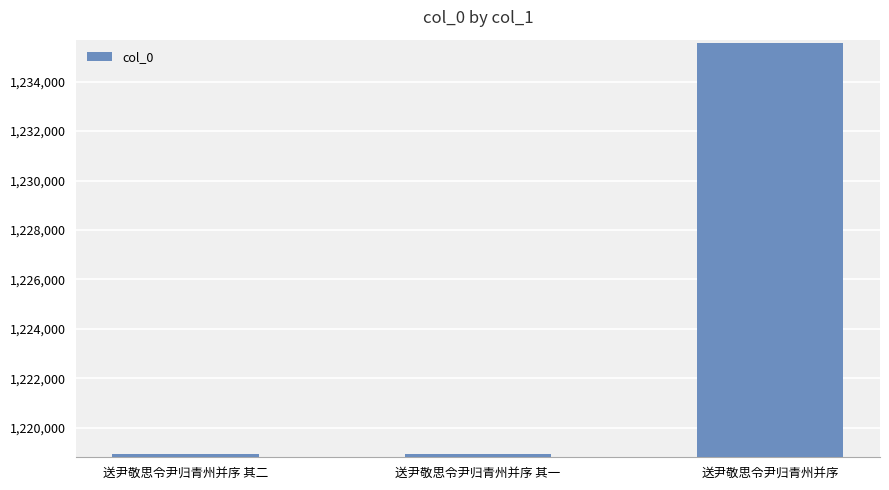

What is the maximum value shown in the chart?

1235570